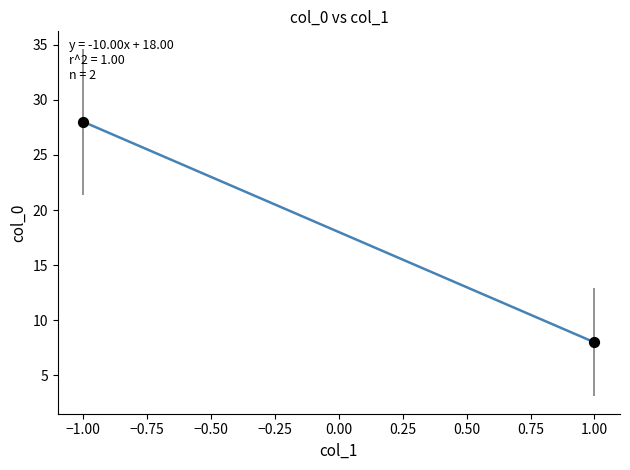

What is the difference between the maximum and minimum values?

20.0